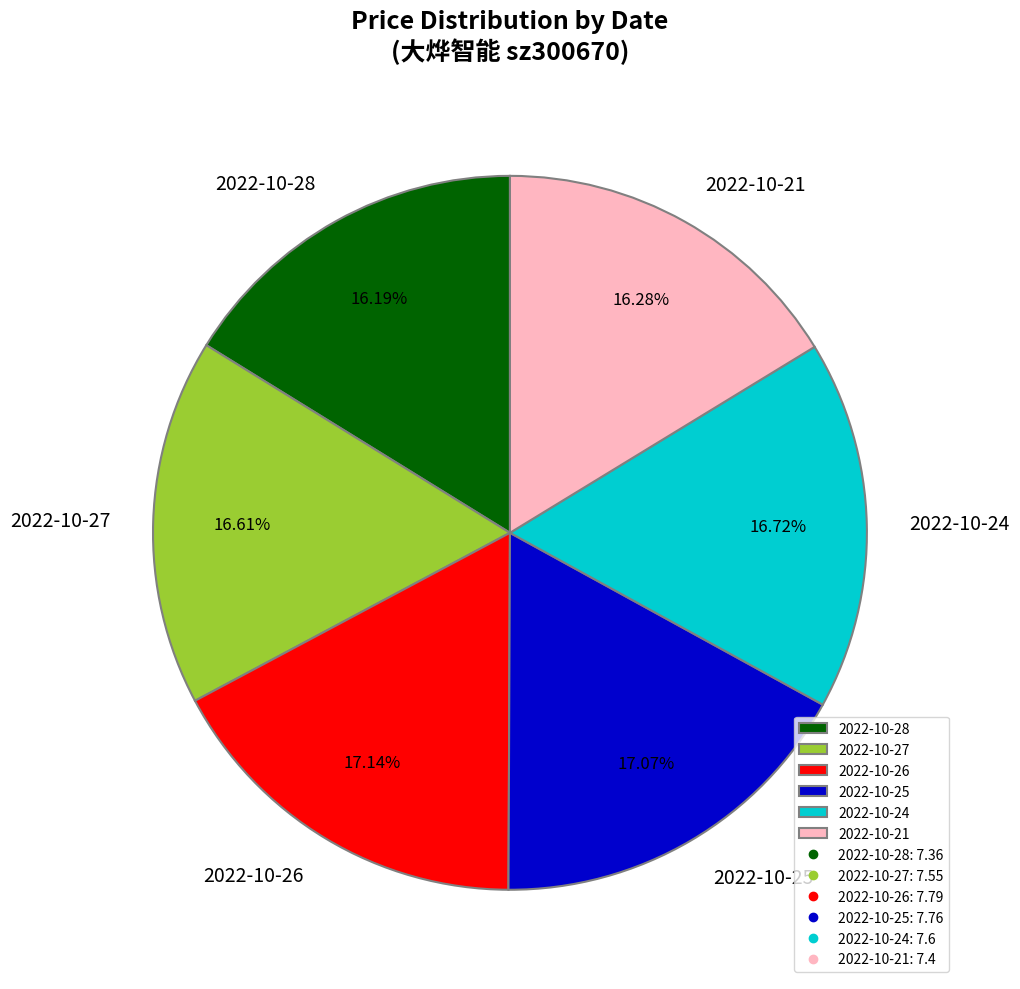

What is the ratio of the value at 2022-10-24 to the value at 2022-10-26?

1.0